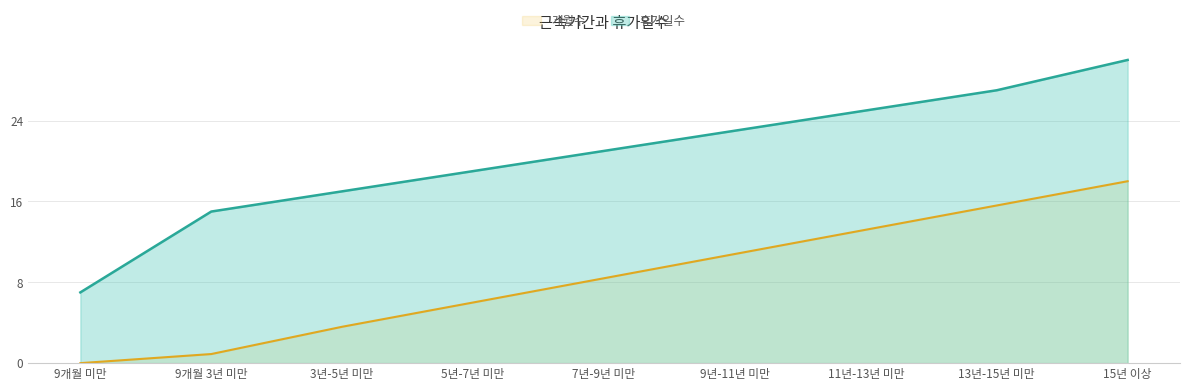

List the series in order of their peak value, highest first.

휴가일수, 개월수